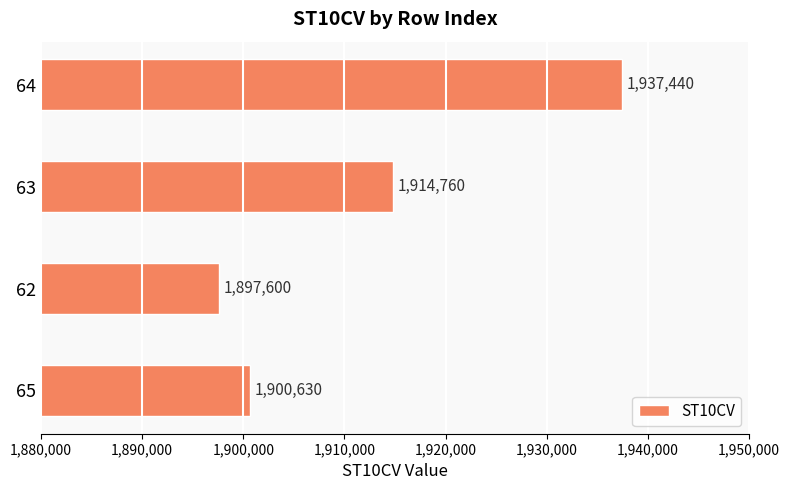

True or false: the data shows 1937440 at 64.

True